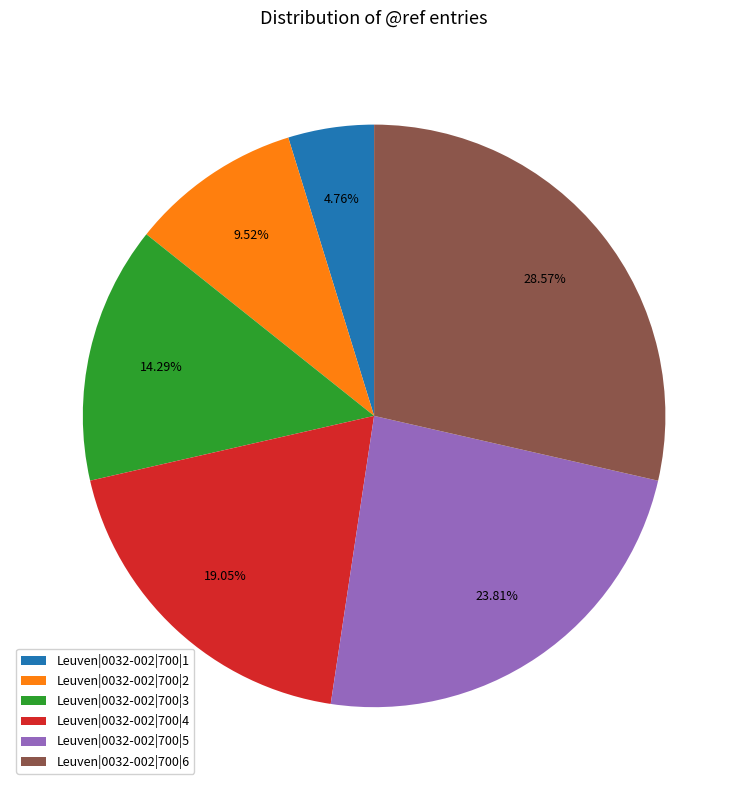

Which category has the smallest portion of the pie?

Leuven|0032-002|700|1